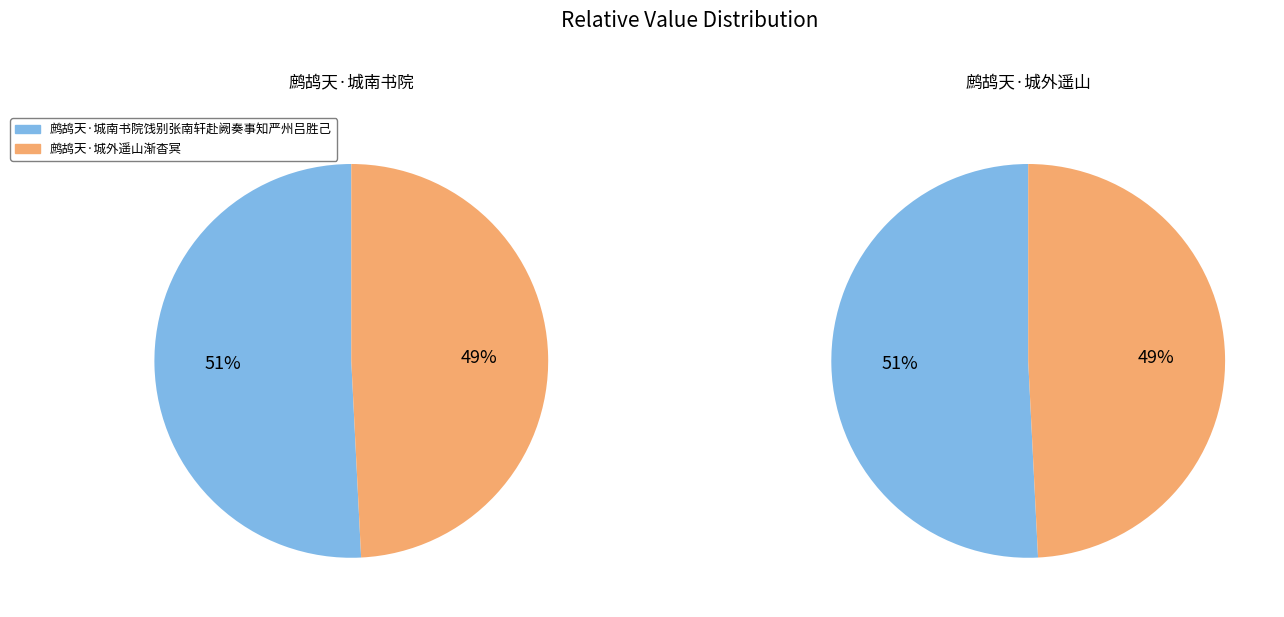

Which has a higher value, 鹧鸪天·城南书院饯别张南轩赴阙奏事知严州吕胜己 or 鹧鸪天·城外遥山渐杳冥?

鹧鸪天·城南书院饯别张南轩赴阙奏事知严州吕胜己